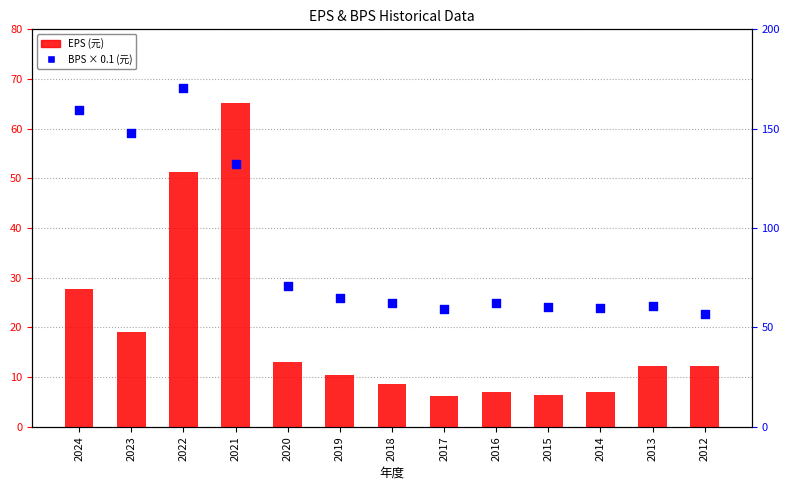

Is the value of EPS (元) at 2020 greater than the value of BPS × 0.1 (元) at 2023?

No